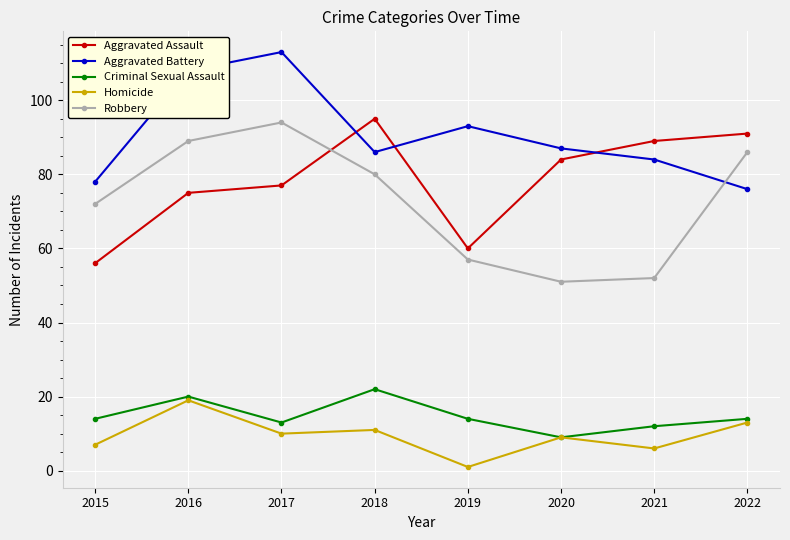

At 2018, list the series in order from smallest to largest.

Homicide, Criminal Sexual Assault, Robbery, Aggravated Battery, Aggravated Assault